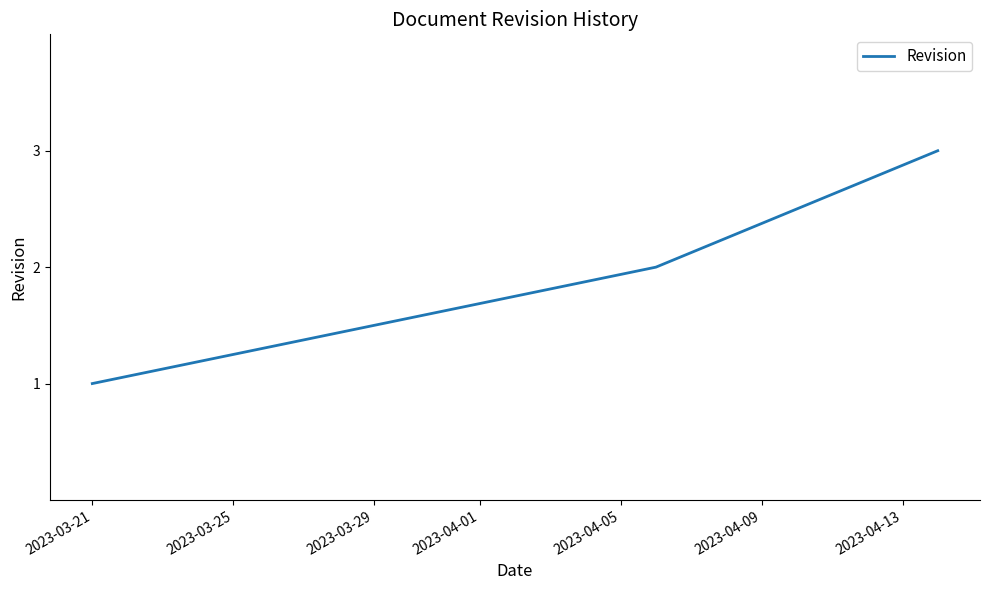

What is the greatest value displayed?

3